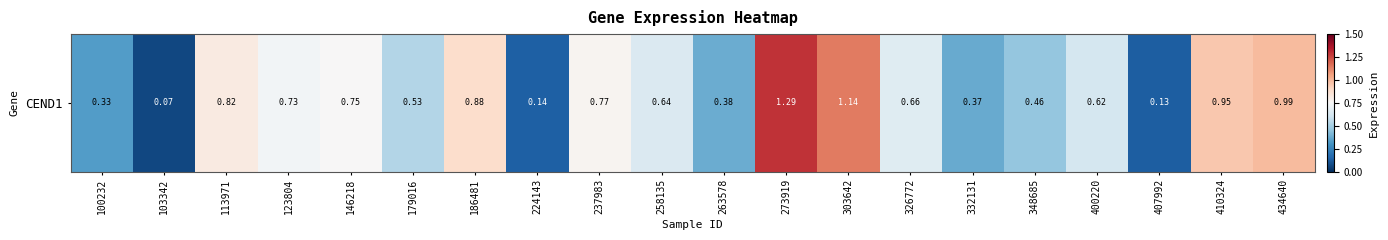

What is the sum of the values at 179016 and 186481?

1.4